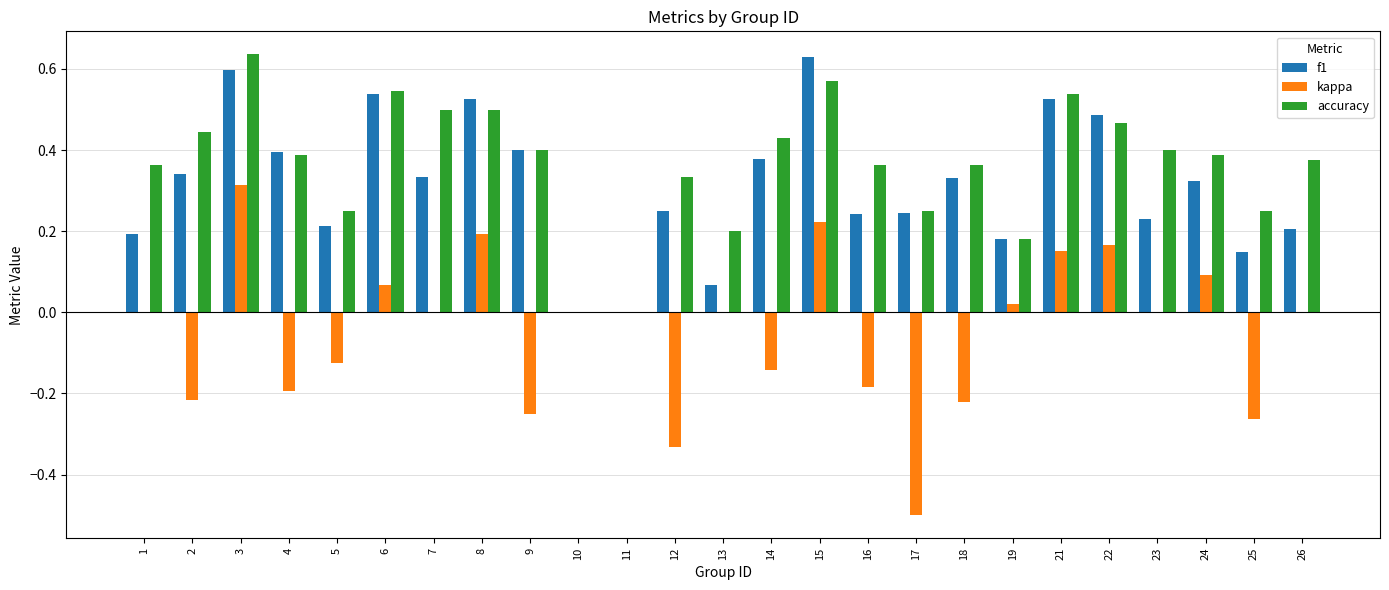

What is the sum of all accuracy values?

9.1